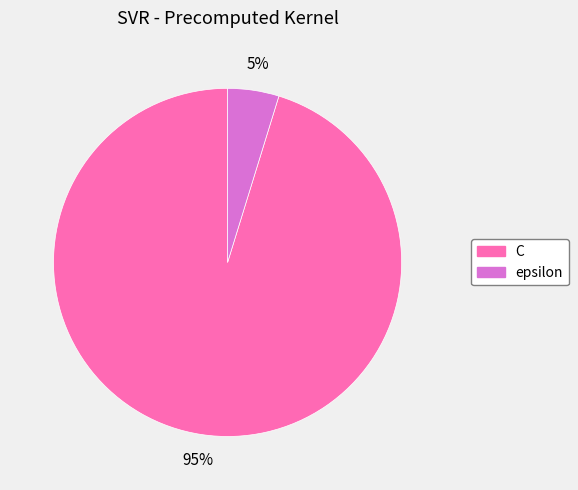

To the nearest percent, what is the difference between the largest and smallest slice percentages?

90%